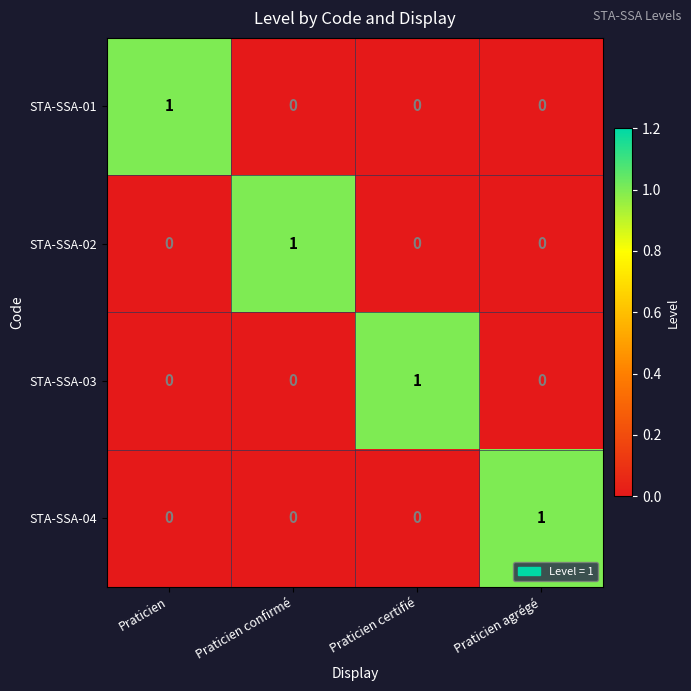

Reading right to left, what are all the values shown in this chart?

STA-SSA-01: 0	0	0	1
STA-SSA-02: 0	0	1	0
STA-SSA-03: 0	1	0	0
STA-SSA-04: 1	0	0	0